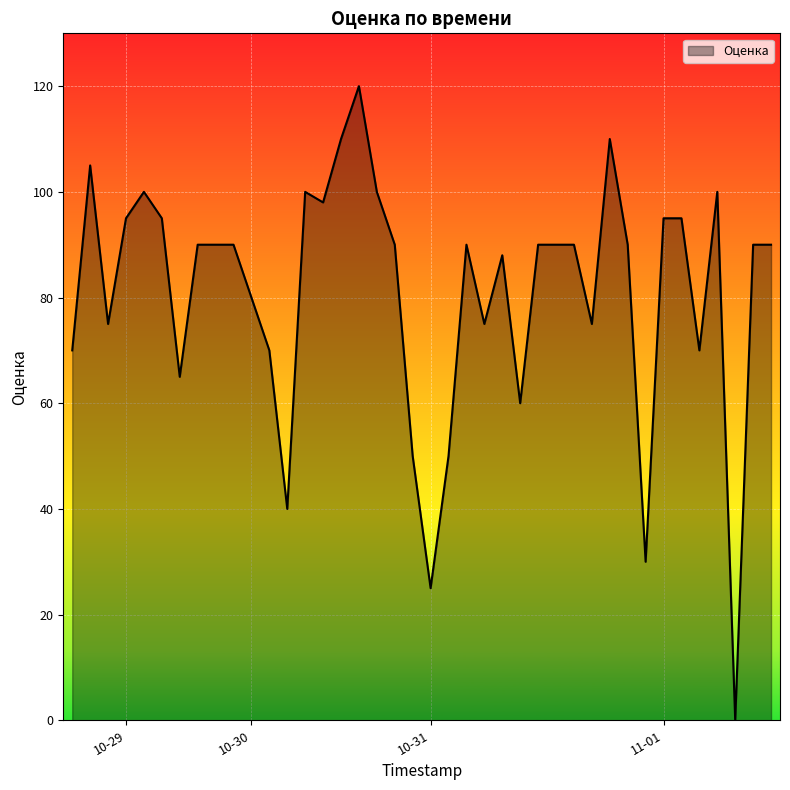

What is the maximum value shown in the chart?

120